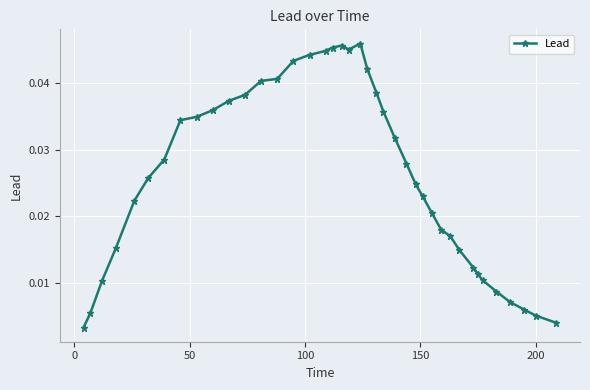

What is the sum of all values?

1.0